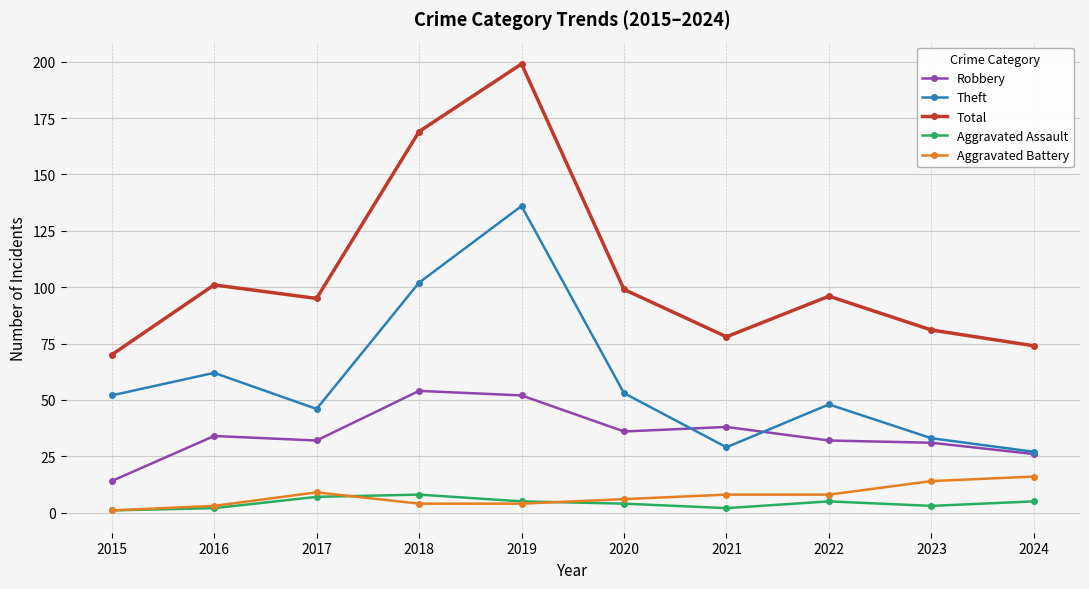

Reading left to right, transcribe all the data shown in this chart.

Robbery: 2015=14	2016=34	2017=32	2018=54	2019=52	2020=36	2021=38	2022=32	2023=31	2024=26
Theft: 2015=52	2016=62	2017=46	2018=102	2019=136	2020=53	2021=29	2022=48	2023=33	2024=27
Total: 2015=70	2016=101	2017=95	2018=169	2019=199	2020=99	2021=78	2022=96	2023=81	2024=74
Aggravated Assault: 2015=1	2016=2	2017=7	2018=8	2019=5	2020=4	2021=2	2022=5	2023=3	2024=5
Aggravated Battery: 2015=1	2016=3	2017=9	2018=4	2019=4	2020=6	2021=8	2022=8	2023=14	2024=16